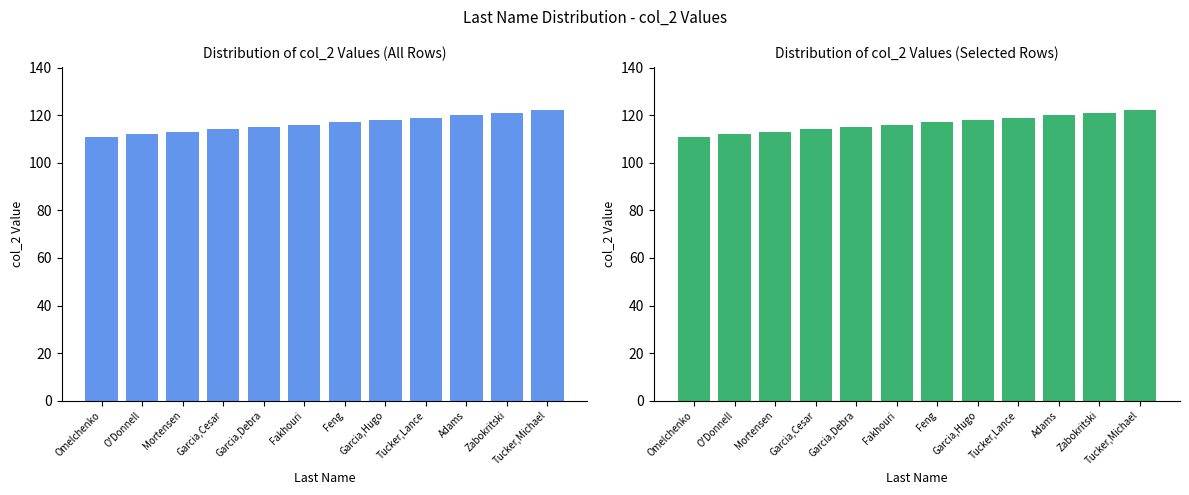

What is the sum of the values at Garcia,Debra and Feng?

232